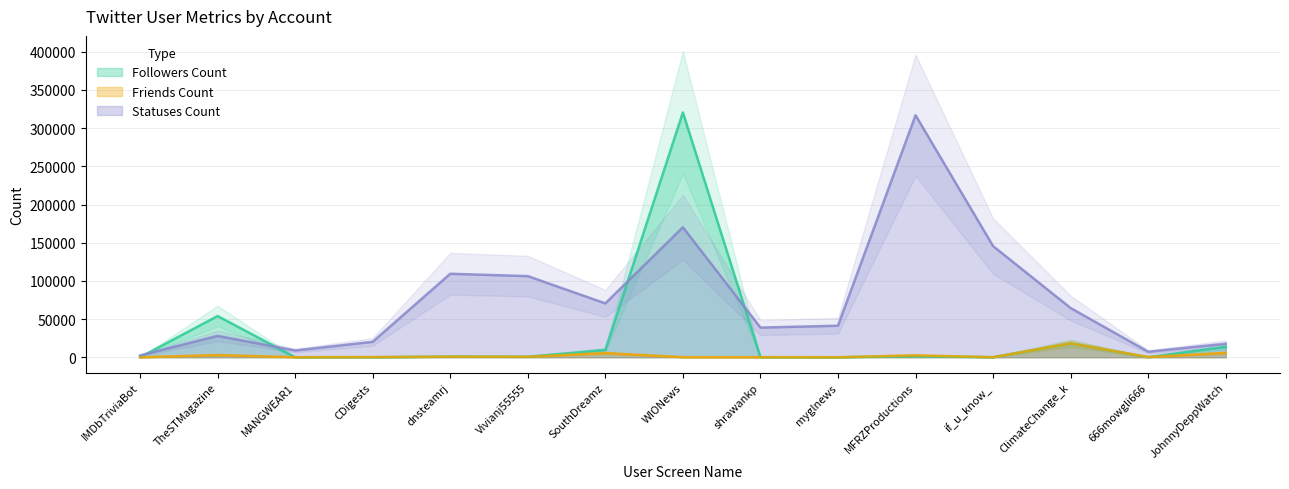

Which has a higher value, dnsteamrj or ClimateChange_k?

ClimateChange_k